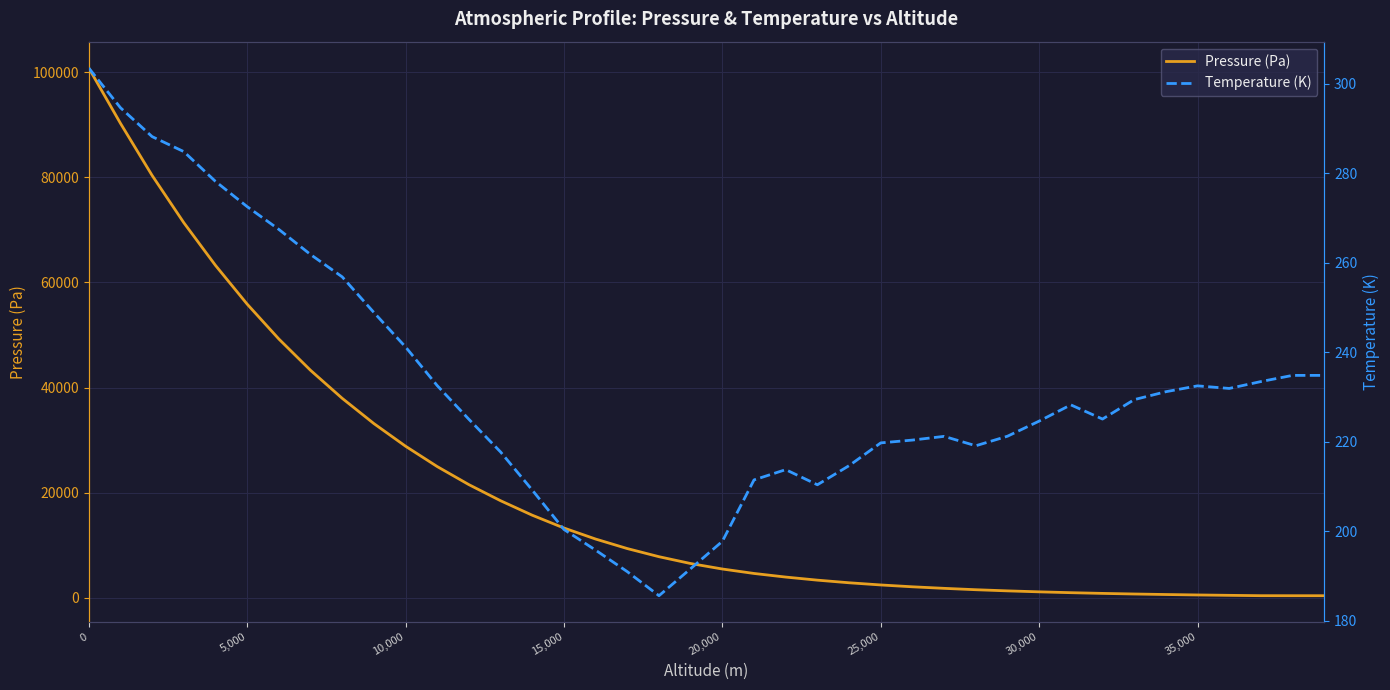

Which series has the widest spread of values?

Pressure (Pa)